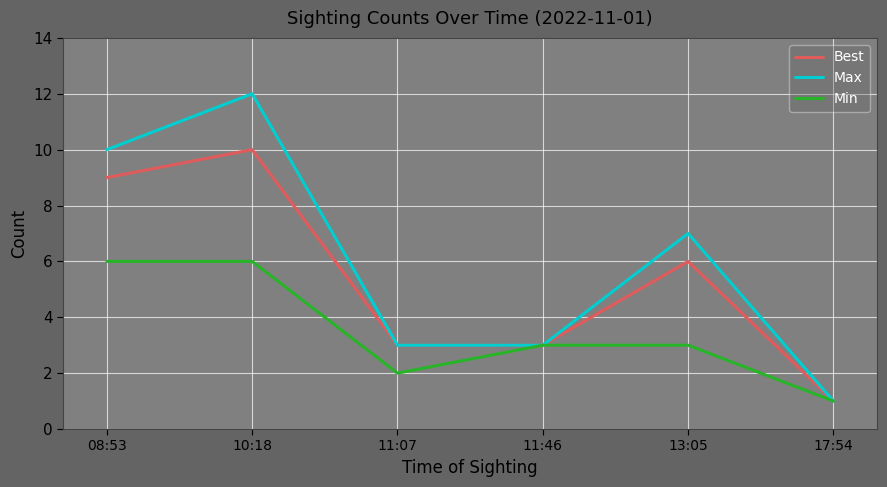

Reading left to right, extract all data points from this chart.

Best: 08:53=9	10:18=10	11:07=3	11:46=3	13:05=6	17:54=1
Max: 08:53=10	10:18=12	11:07=3	11:46=3	13:05=7	17:54=1
Min: 08:53=6	10:18=6	11:07=2	11:46=3	13:05=3	17:54=1